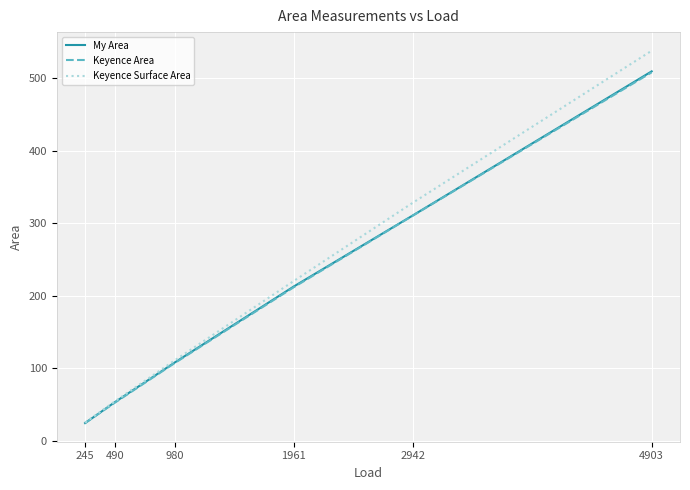

List the labels in order of Keyence Surface Area value, smallest first.

245, 490, 980, 1961, 2942, 4903